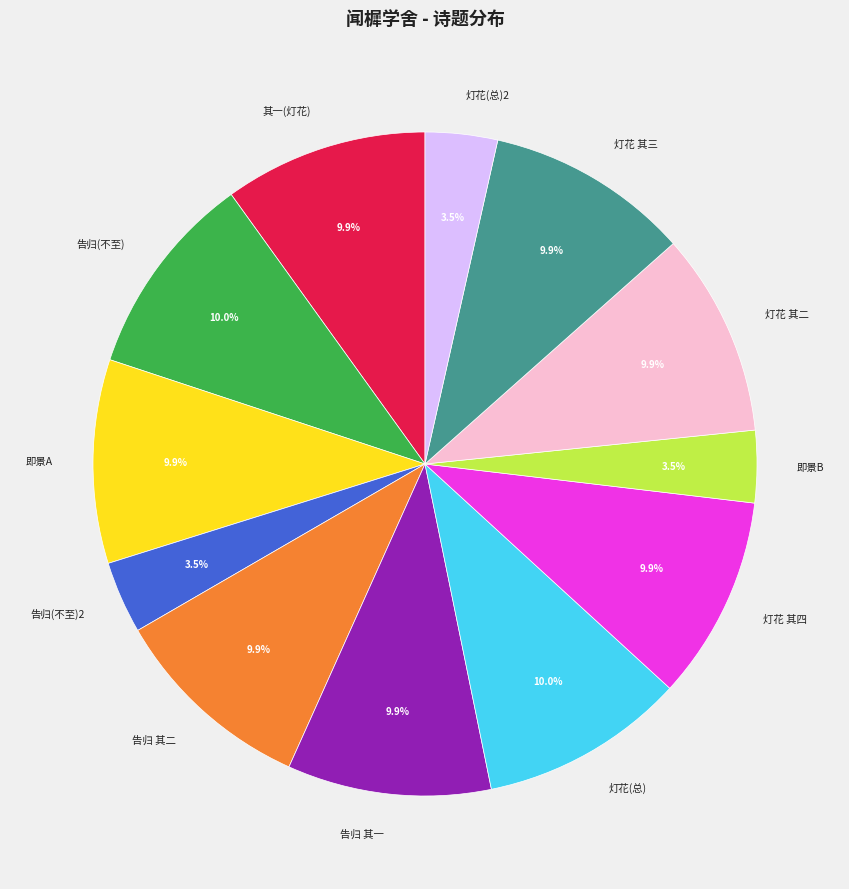

Is the sum of 即景A and 灯花 其二 greater than half?

No